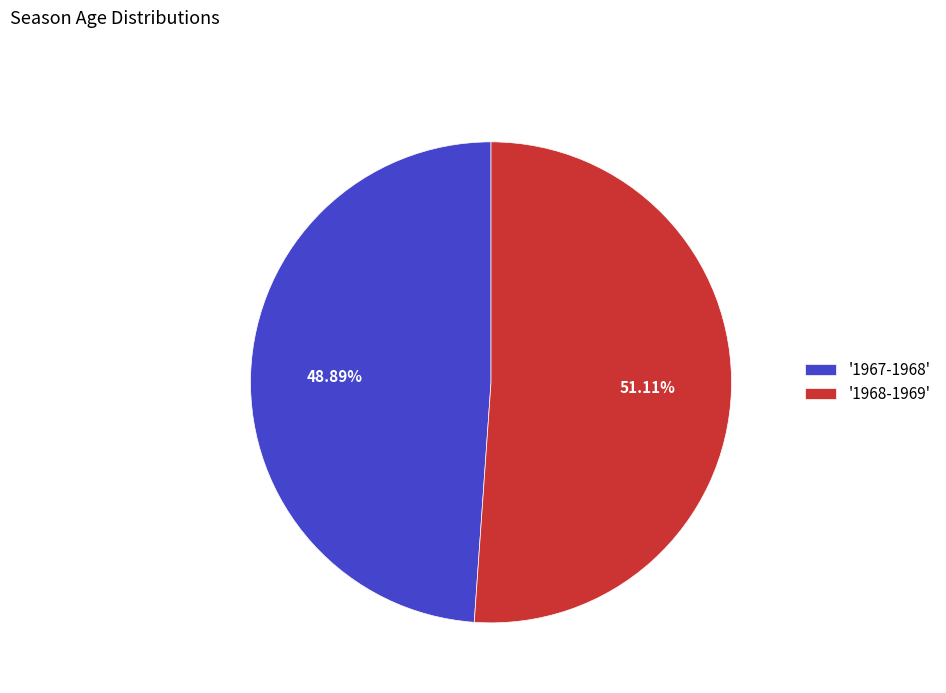

Approximately how many times larger is the value at '1968-1969' compared to '1967-1968'?

1.0